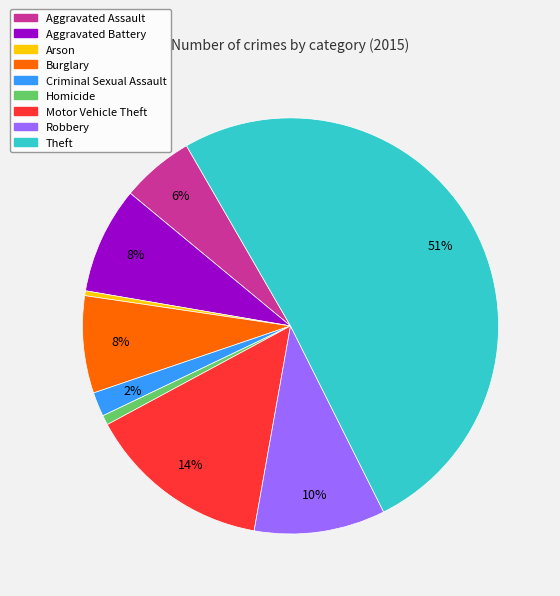

Which has a higher value, Homicide or Motor Vehicle Theft?

Motor Vehicle Theft